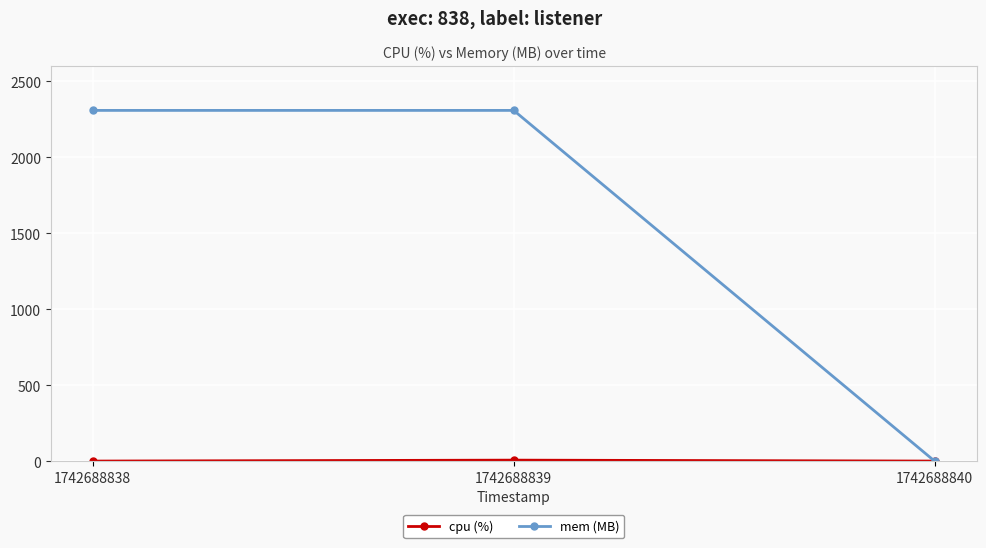

How many mem (MB) values are between 0 and 2308?

3